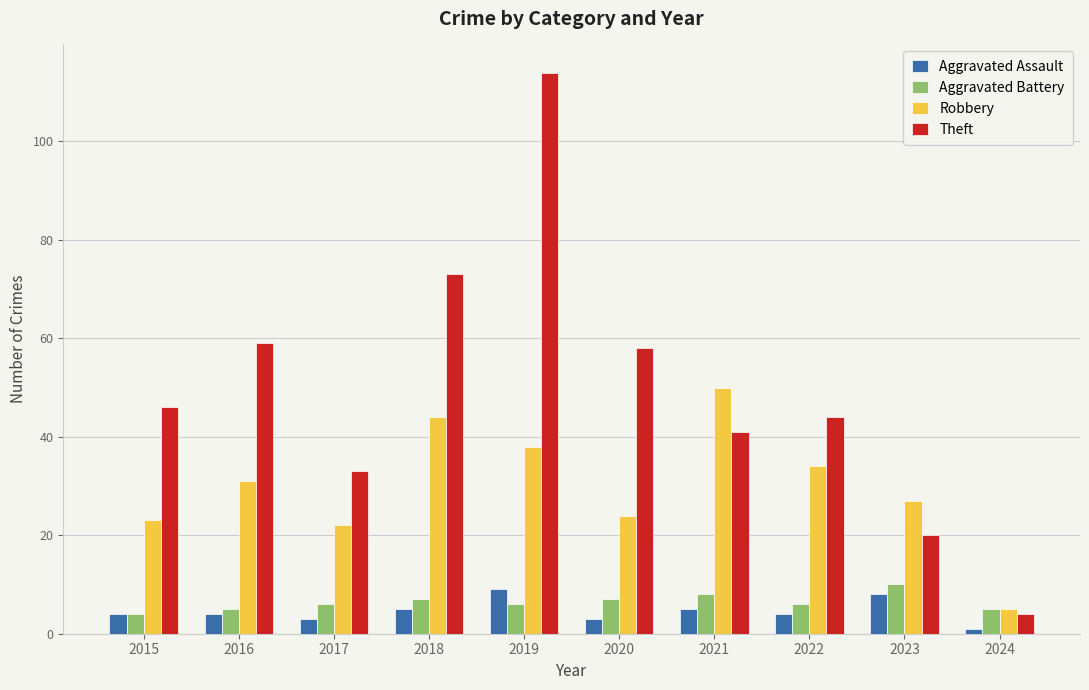

How many data points does each series have?

10